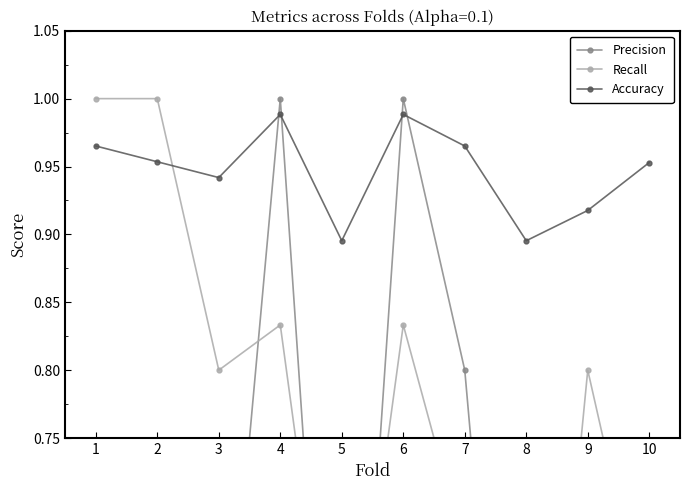

Reading right to left, list all the values displayed in this chart.

Precision: 10=0.6	9=0.4	8=0.3	7=0.8	6=1.0	5=0.3	4=1.0	3=0.5	2=0.6	1=0.6
Recall: 10=0.6	9=0.8	8=0.3	7=0.7	6=0.8	5=0.5	4=0.8	3=0.8	2=1.0	1=1.0
Accuracy: 10=1.0	9=0.9	8=0.9	7=1.0	6=1.0	5=0.9	4=1.0	3=0.9	2=1.0	1=1.0